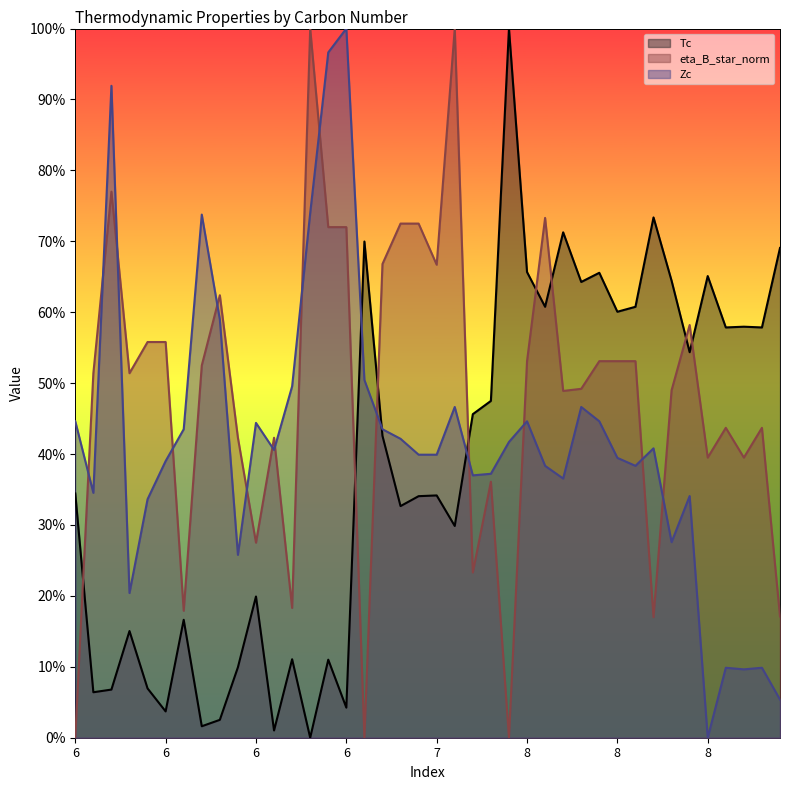

How many intersections are there between Zc and eta_B_star_norm?

15